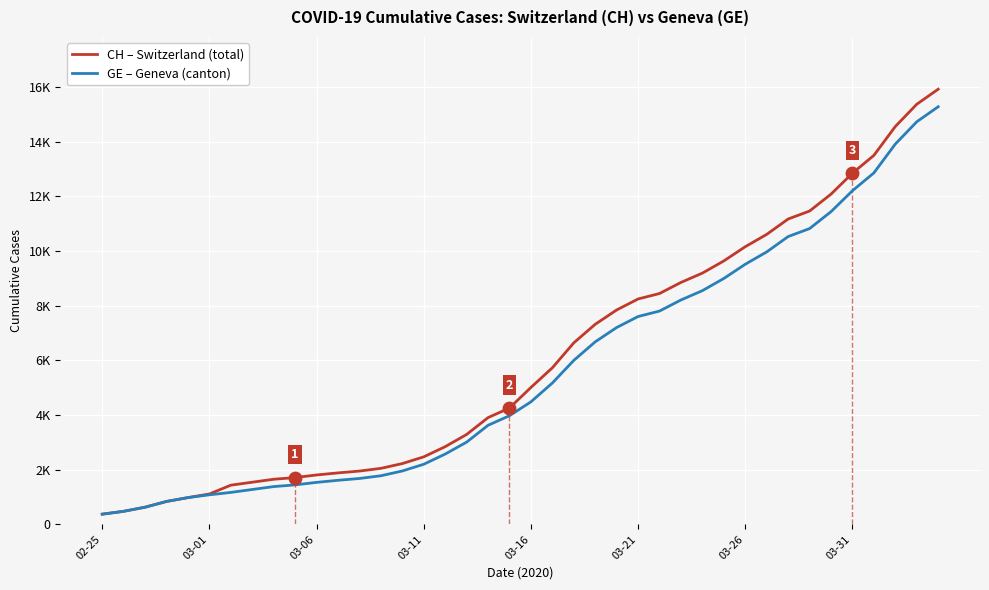

Which series has the largest Y range (max minus min)?

CH – Switzerland (total)